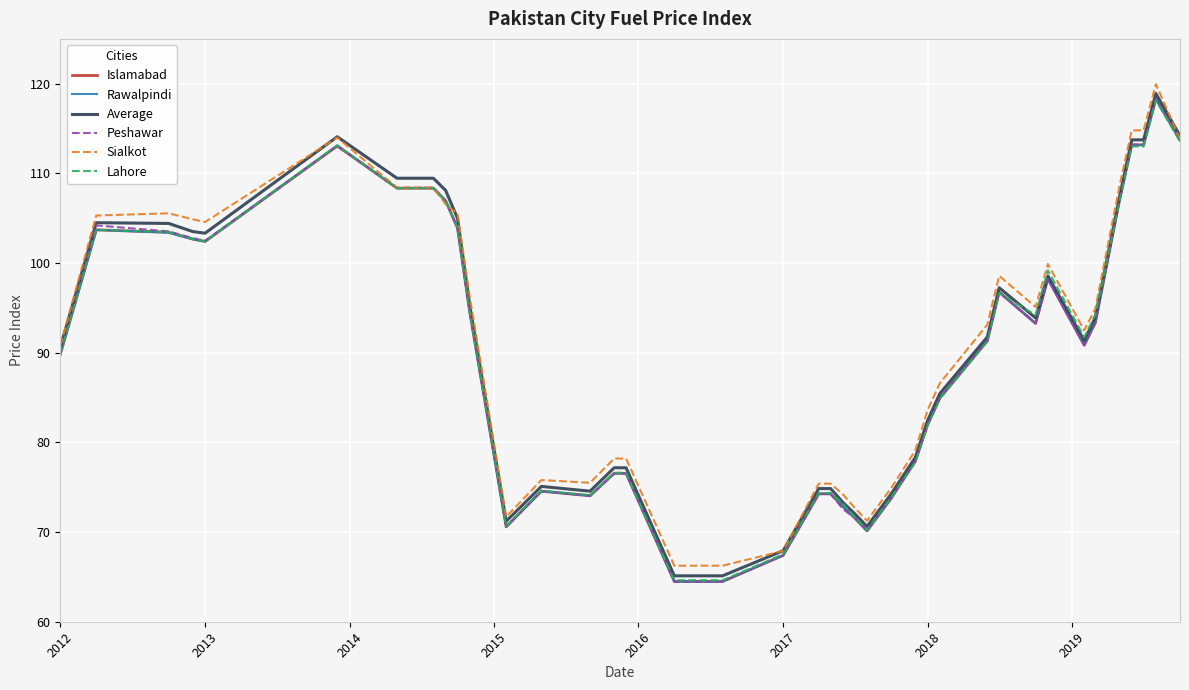

What is the lowest value of the Rawalpindi series?

64.5